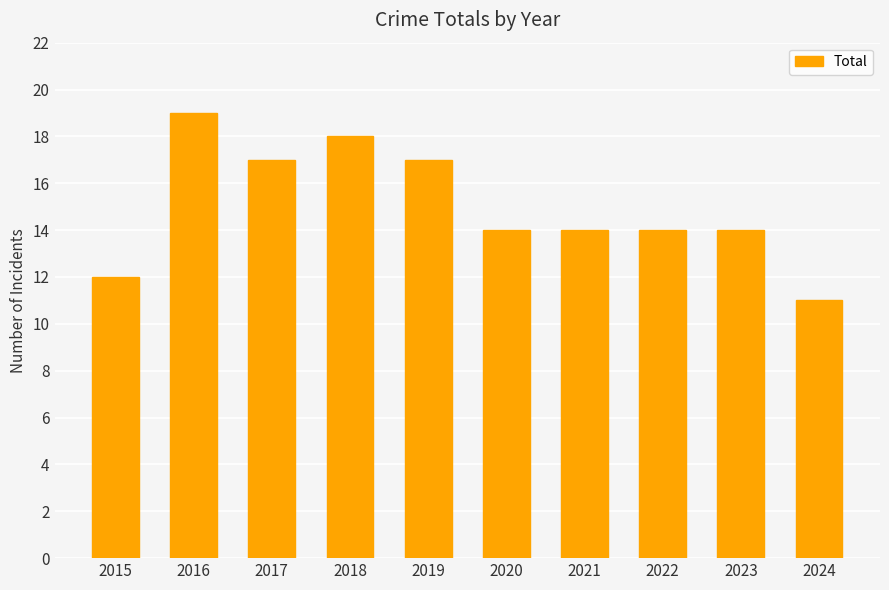

What is the sum of the values at 2017 and 2015?

29